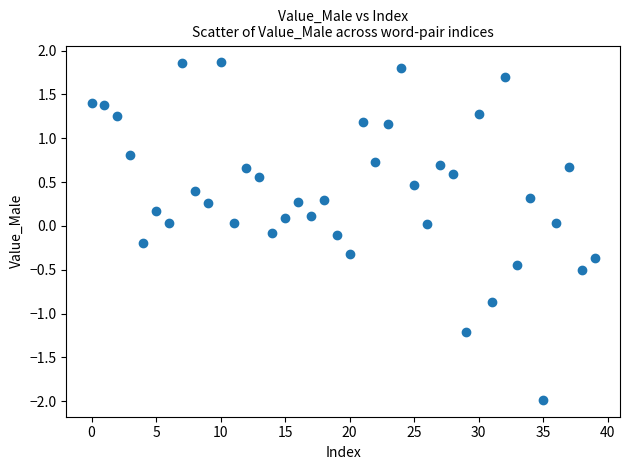

What is the range of Y values (max minus min)?

3.8